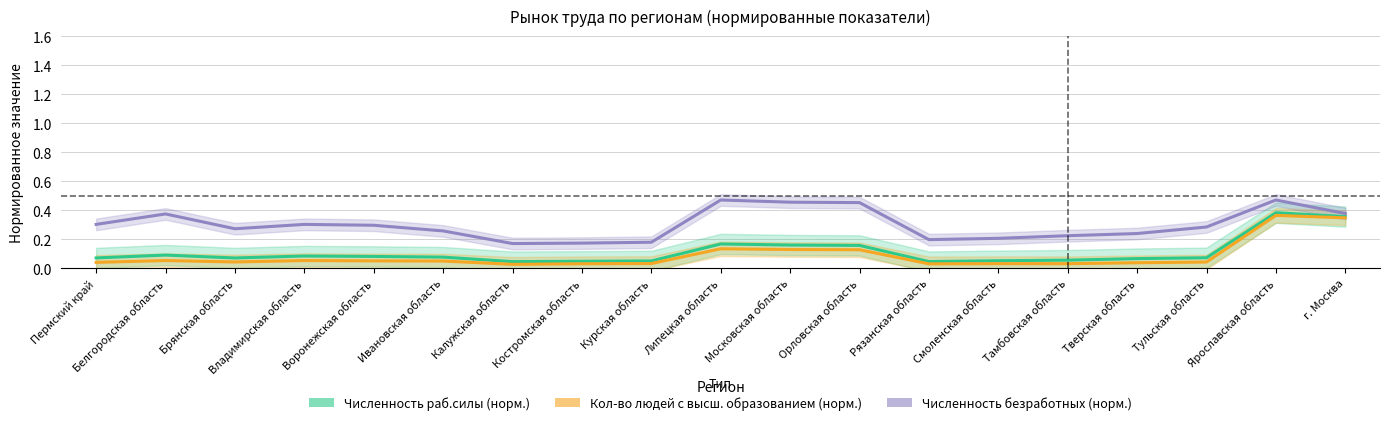

What is the spread (max minus min) of values at Смоленская область?

0.2